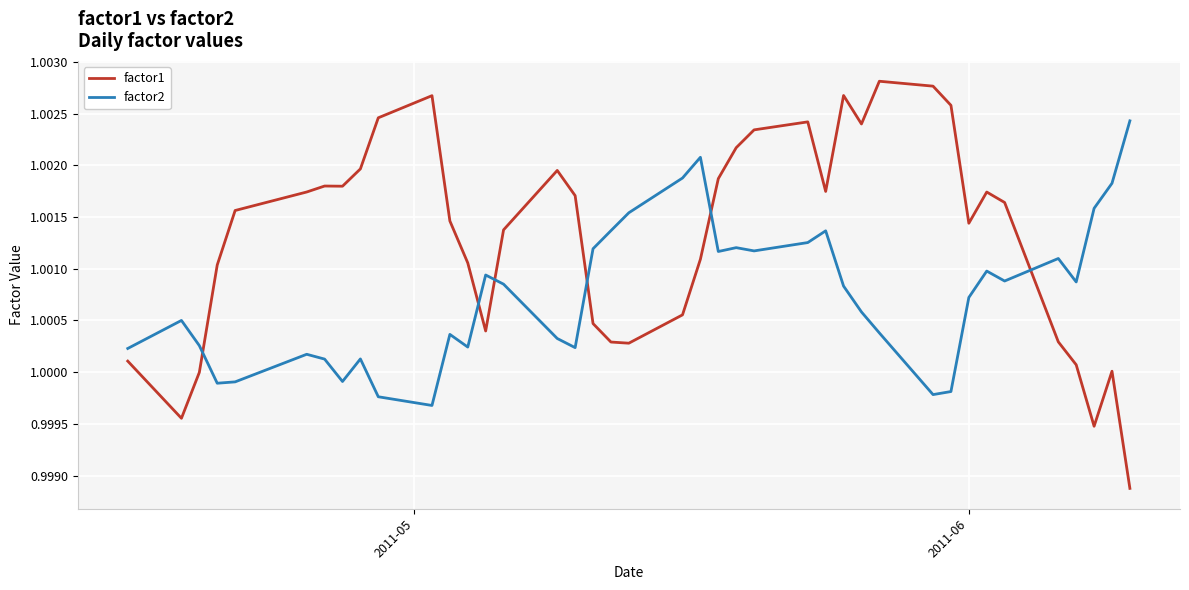

Which series ends up on top after the final intersection of factor1 and factor2?

factor2